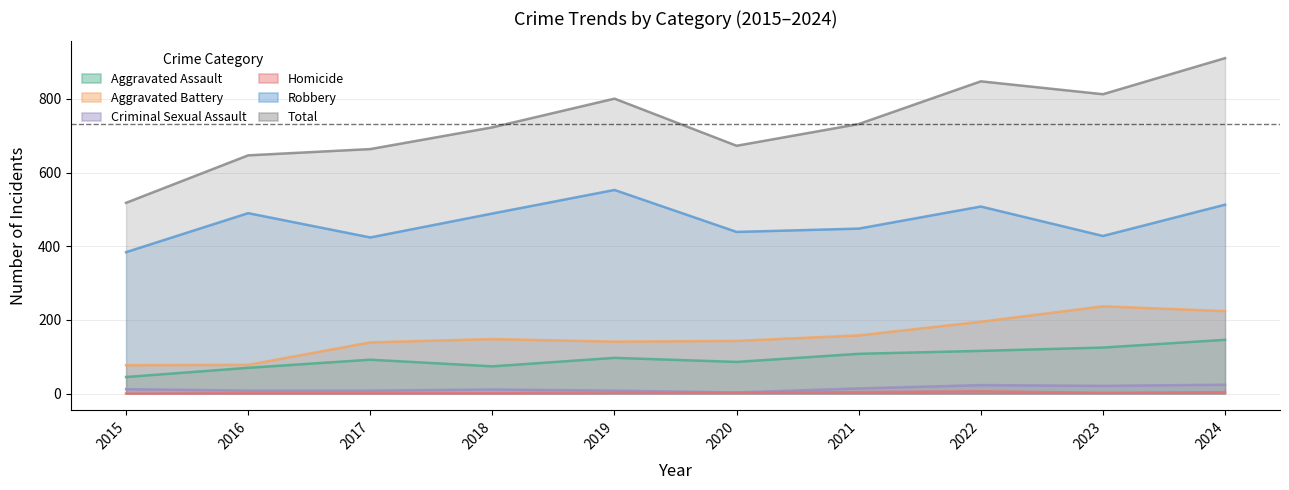

Which series has the widest spread of values?

Total